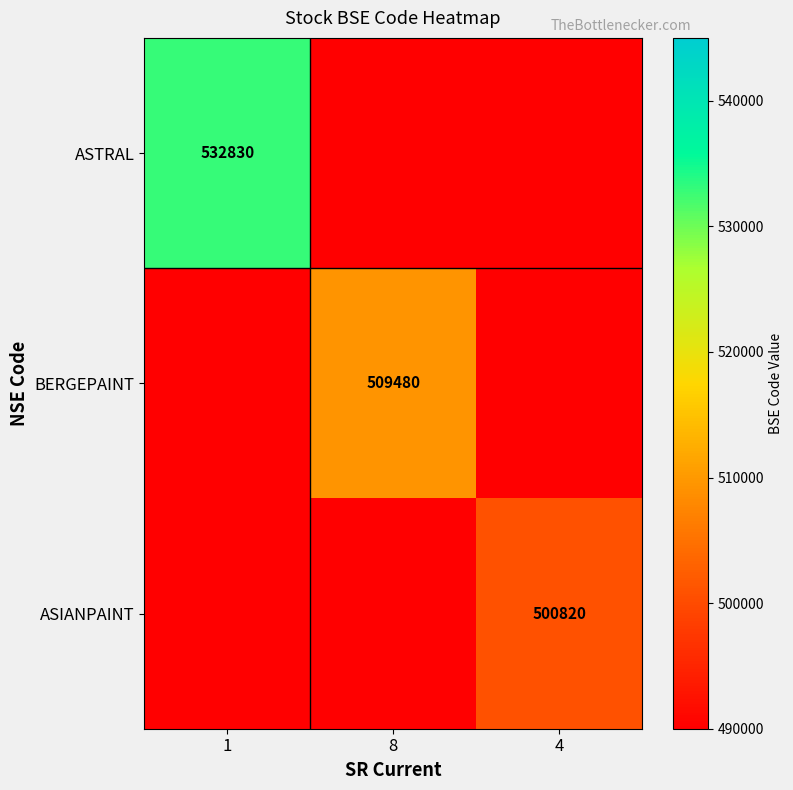

Is it true that ASIANPAINT equals 500820 at 4?

True